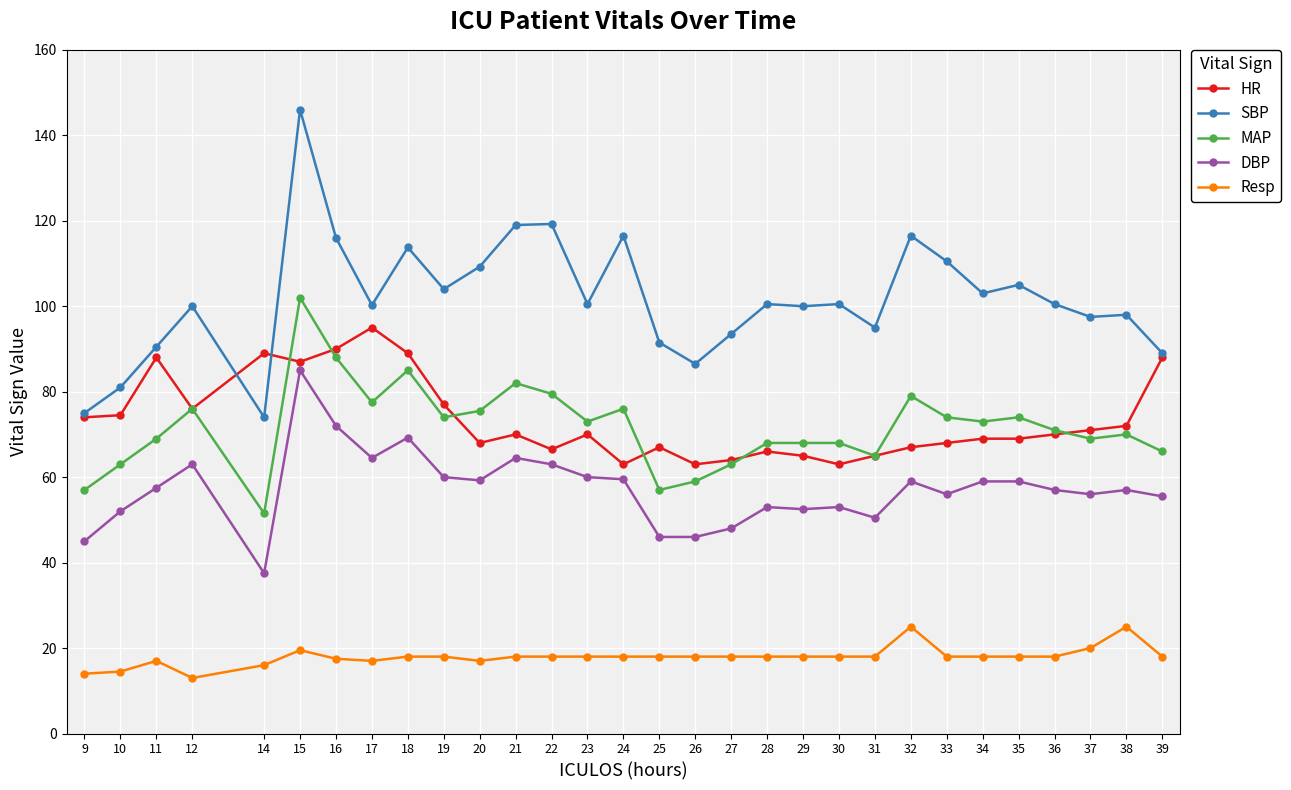

What is the spread (max minus min) of values at 25?

73.5